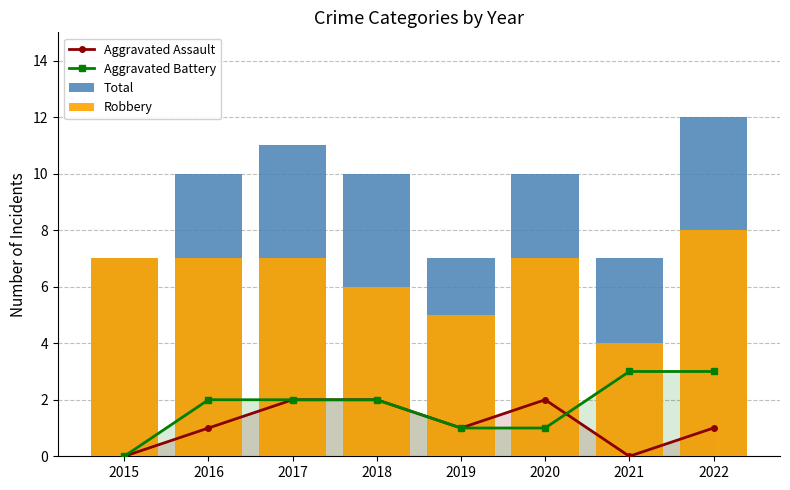

Which label corresponds to the largest value in the chart?

2022